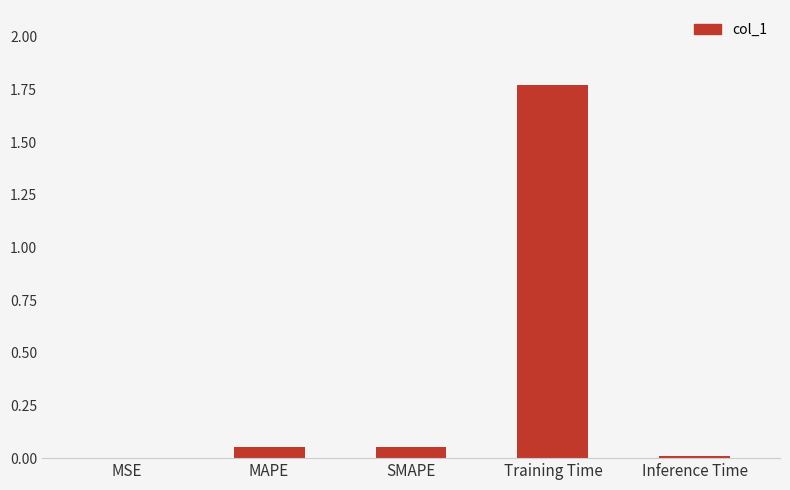

At which category does the chart reach its peak across all series?

Training Time